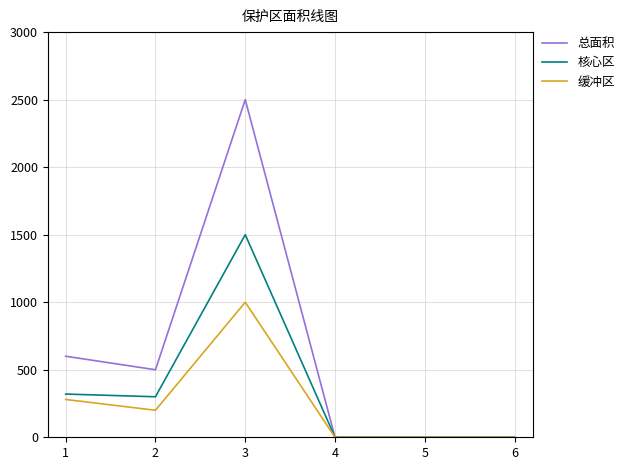

How many values in the 总面积 series are below 500?

3